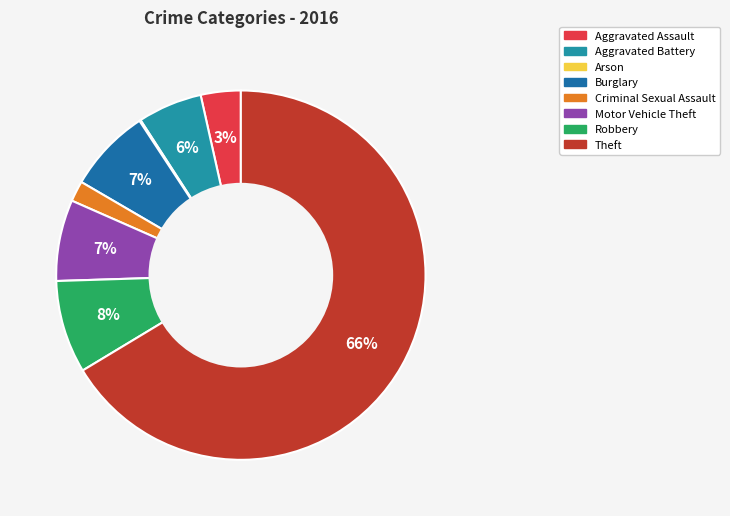

To the nearest percent, what portion does Criminal Sexual Assault represent?

2%